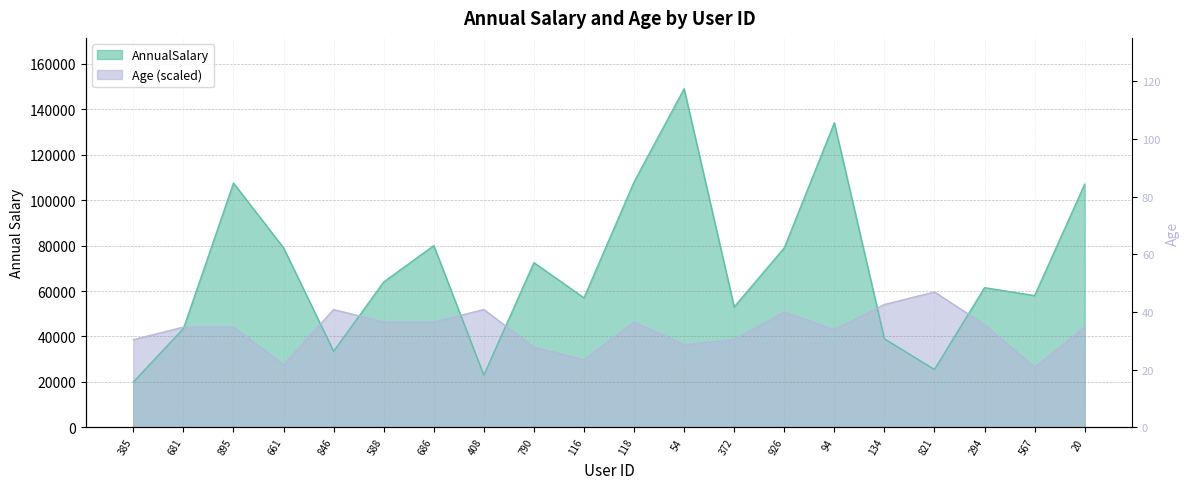

Rank the categories by AnnualSalary value from lowest to highest.

385, 408, 821, 846, 134, 681, 372, 116, 567, 294, 588, 790, 661, 926, 686, 20, 895, 118, 94, 54